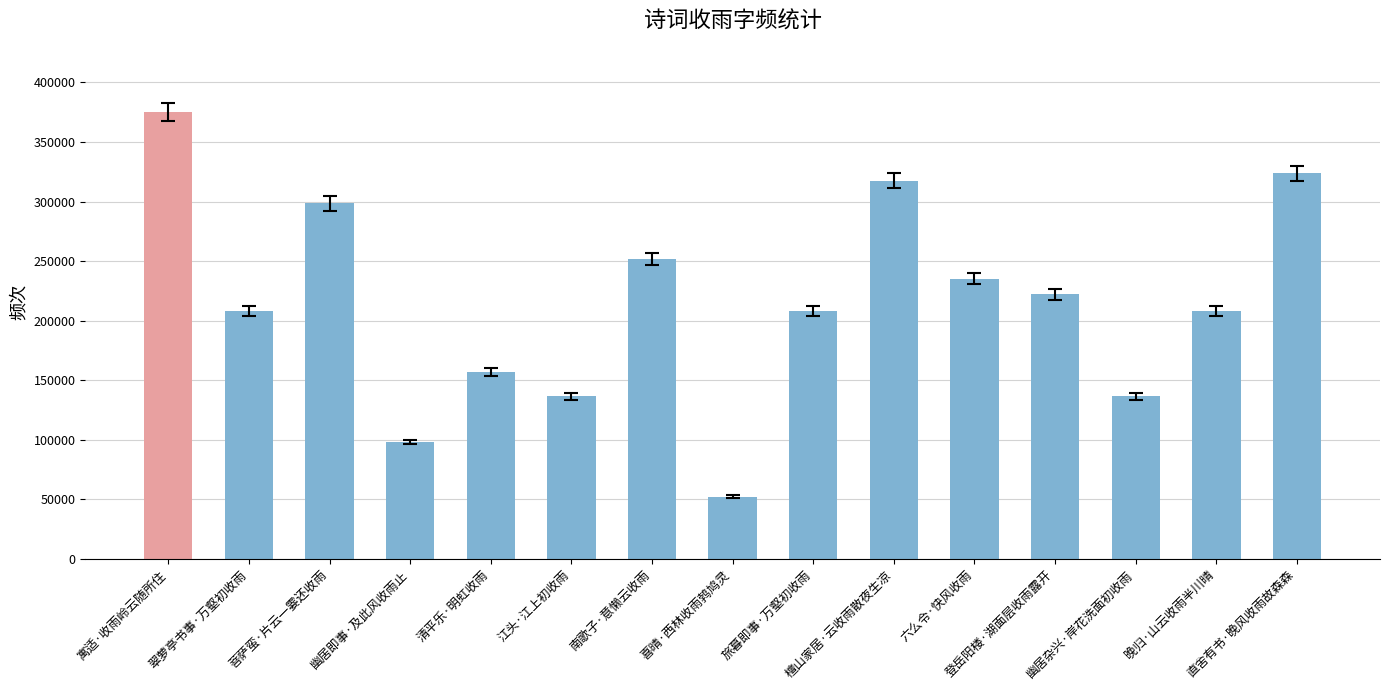

What is the difference between the second highest and minimum values?

271401